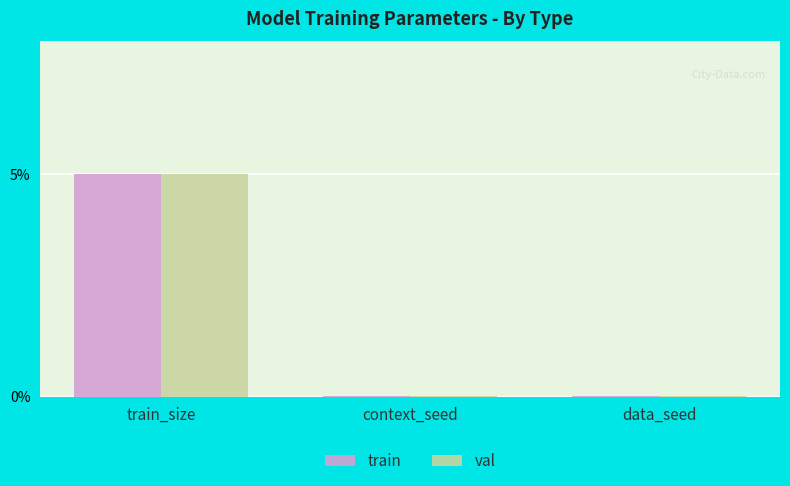

What is the sum of all train values?

5.0